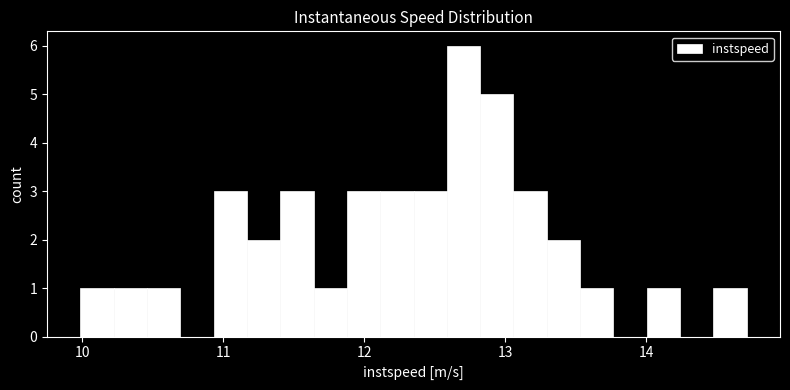

Read against the x-axis, roughly where is the centre of the tallest bar?

12.7